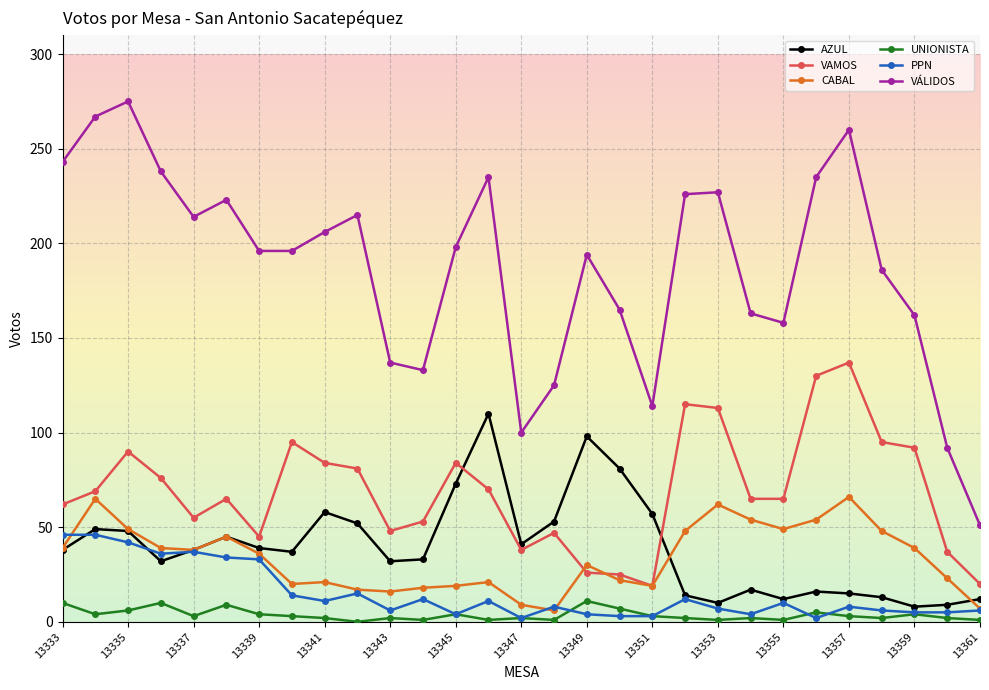

What is the sum of all VÁLIDOS values?

5434